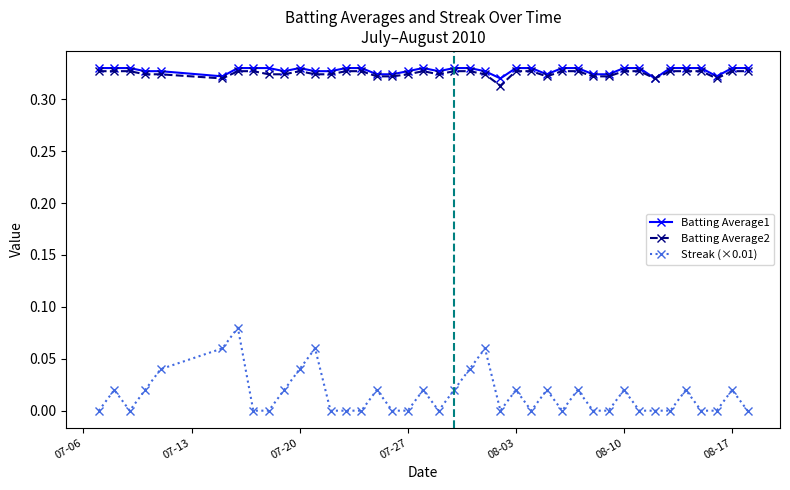

Which series has the largest range (max minus min)?

Streak (×0.01)